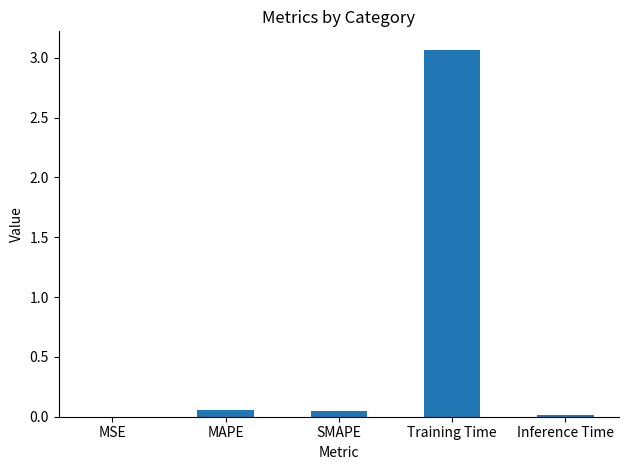

Is it true that the value at Training Time is 3.1?

True